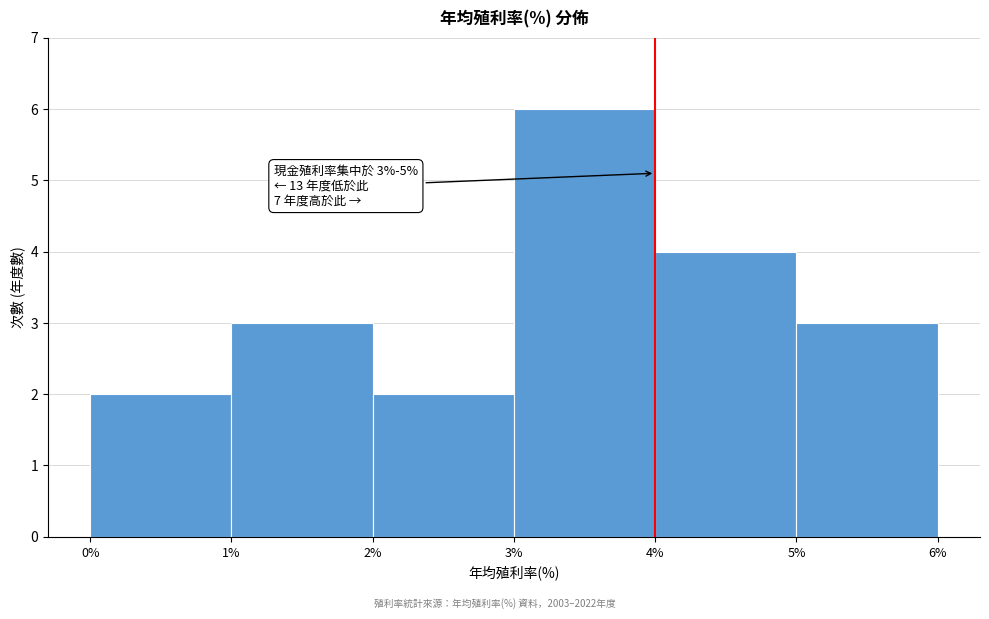

Which range on the x-axis has the tallest bar?

3% to 4%